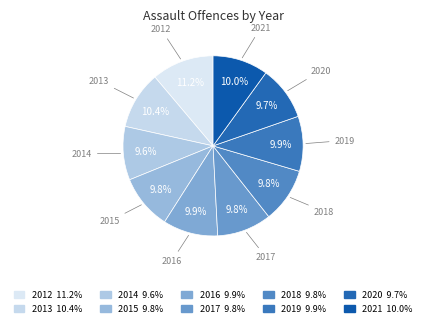

To the nearest percent, what portion does 2021 represent?

10%